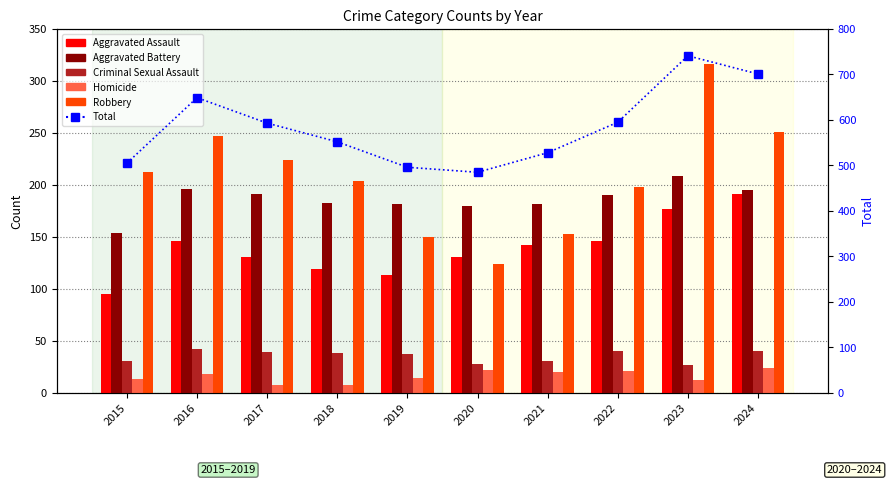

How many data points does each series have?

10